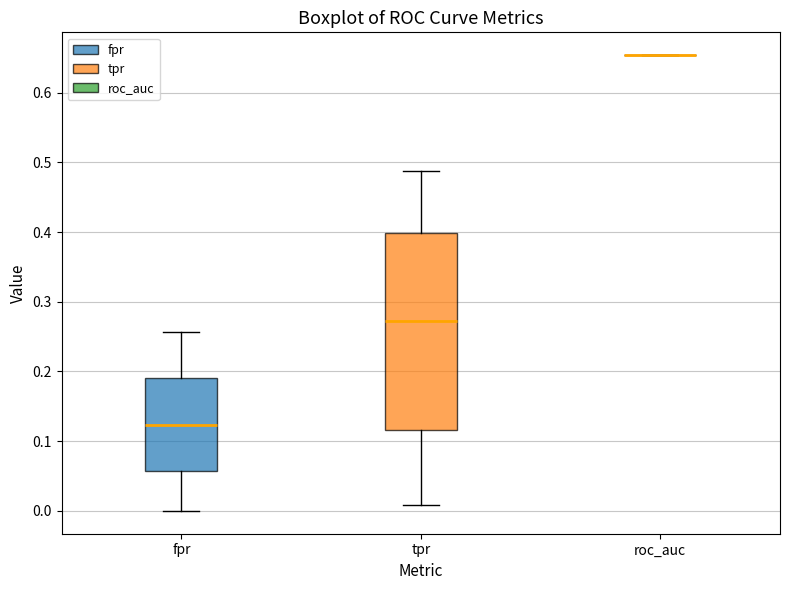

Comparing the boxes themselves (not the whiskers), which one is the tallest?

tpr